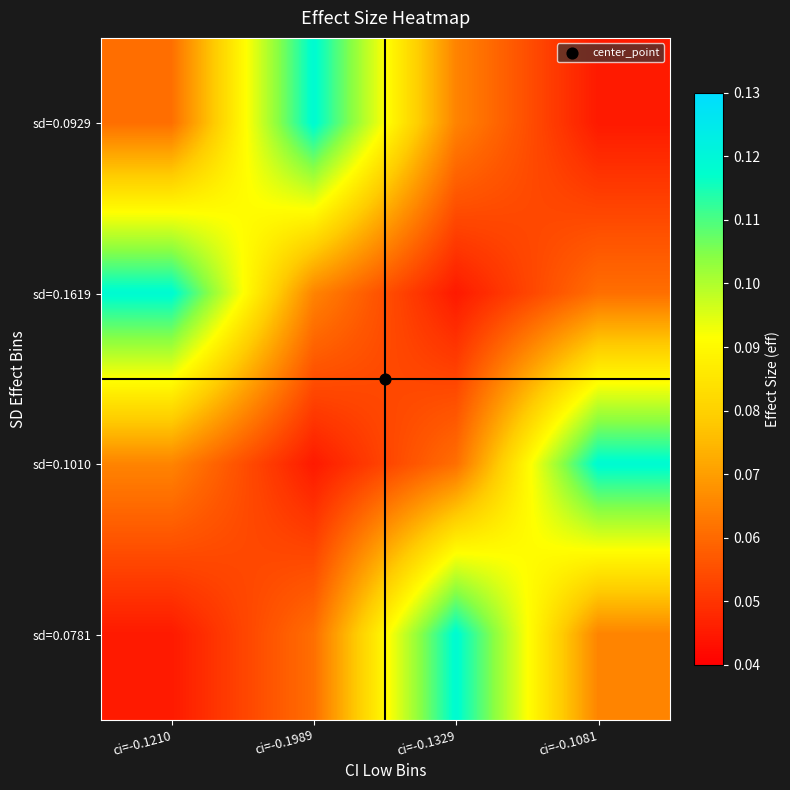

Reading right to left, transcribe all the data shown in this chart.

sd=0.0929: ci=-0.1081=0.0	ci=-0.1329=0.1	ci=-0.1989=0.1	ci=-0.1210=0.1
sd=0.1619: ci=-0.1081=0.1	ci=-0.1329=0.0	ci=-0.1989=0.1	ci=-0.1210=0.1
sd=0.1010: ci=-0.1081=0.1	ci=-0.1329=0.1	ci=-0.1989=0.0	ci=-0.1210=0.1
sd=0.0781: ci=-0.1081=0.1	ci=-0.1329=0.1	ci=-0.1989=0.1	ci=-0.1210=0.0